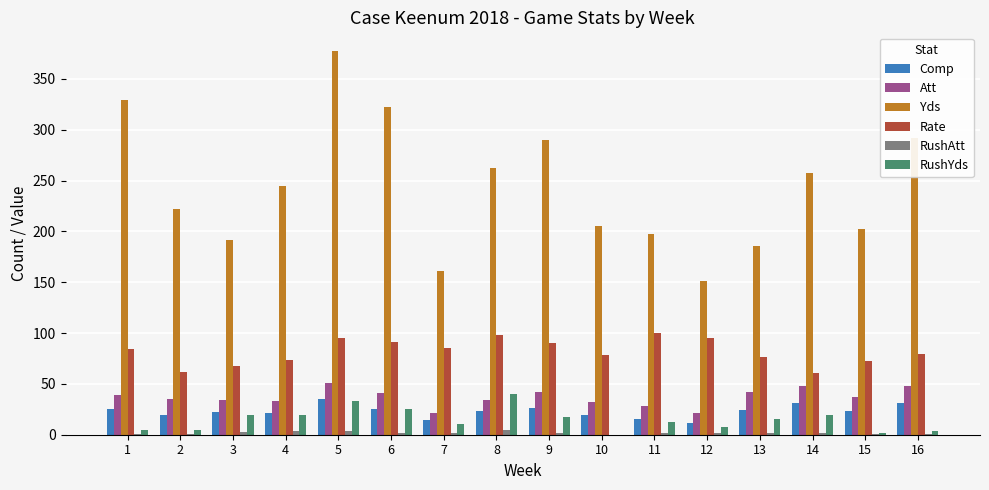

What is the approximate value of Rate at 9?

90.4